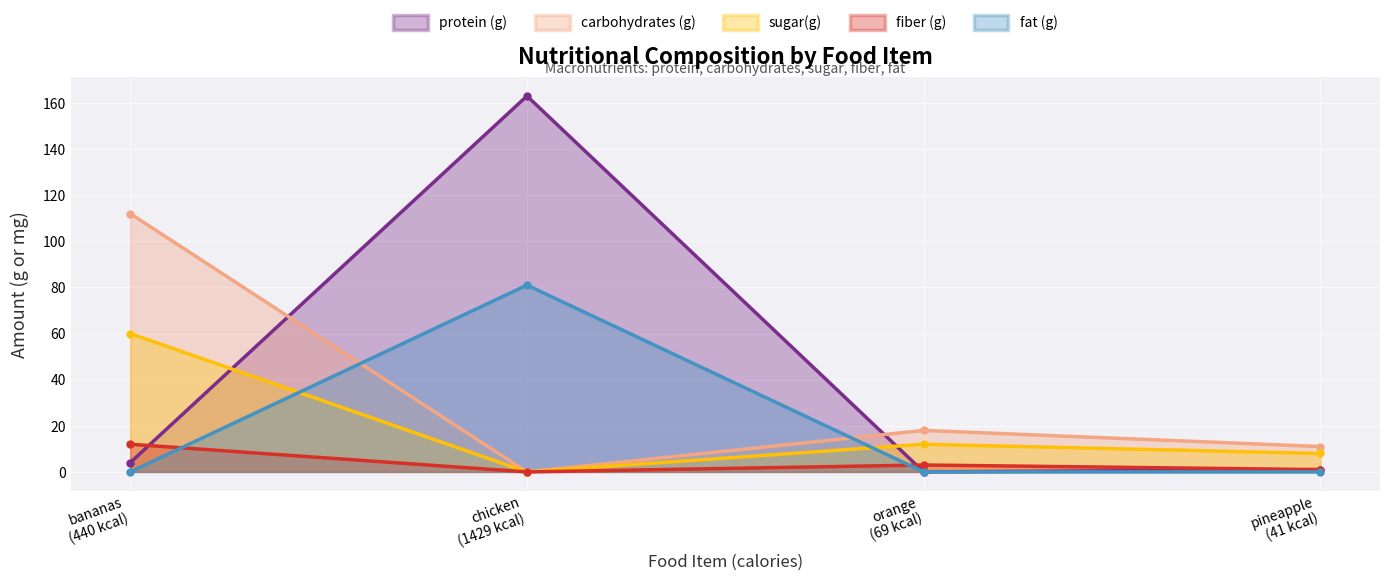

Reading right to left, extract all data points from this chart.

protein (g): 1	0	163	4
carbohydrates (g): 11	18	0	112
sugar(g): 8	12	0	60
fiber (g): 1	3	0	12
fat (g): 0	0	81	0